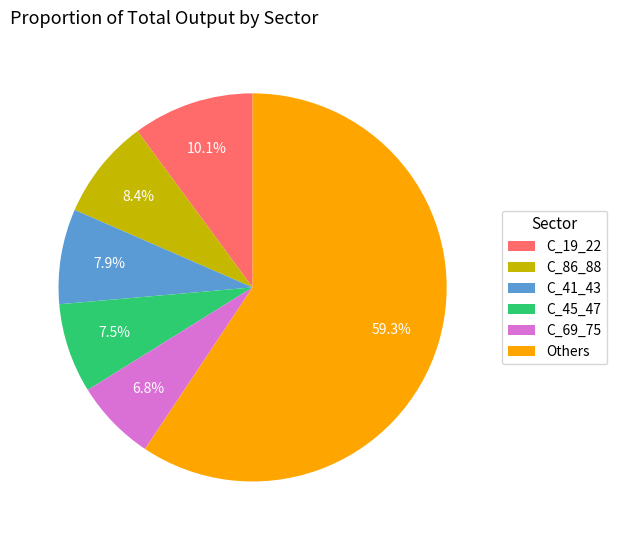

Combined, what portion of the pie is C_86_88 and Others?

67.7%